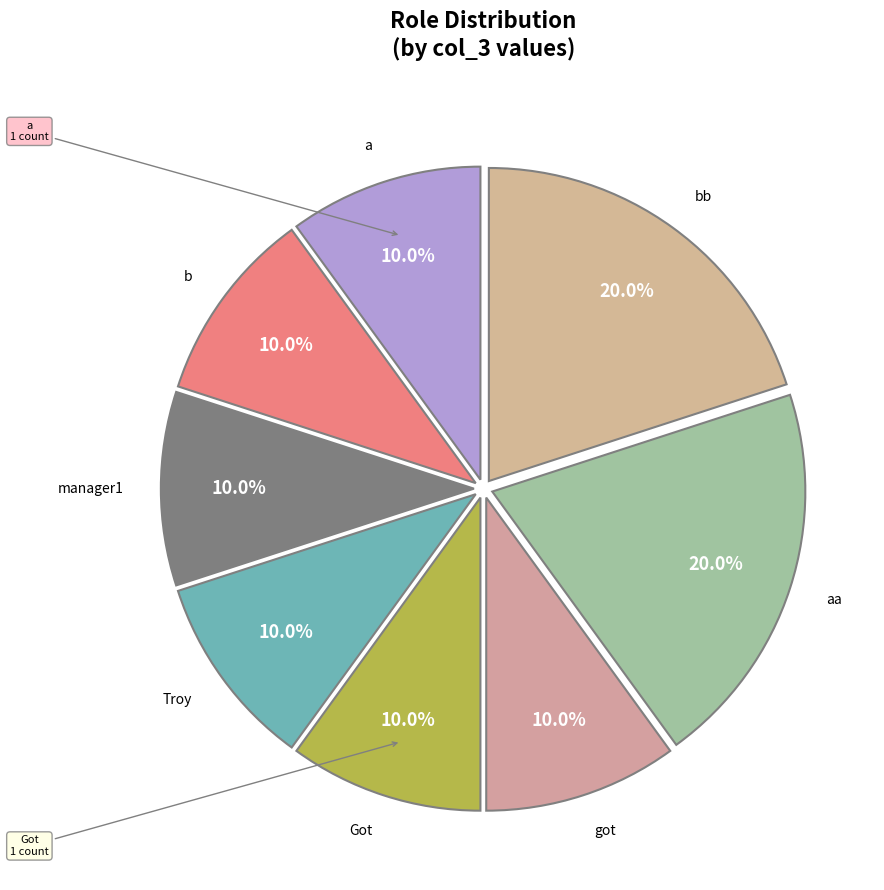

What is the ratio of the value at bb to the value at Got?

2.0